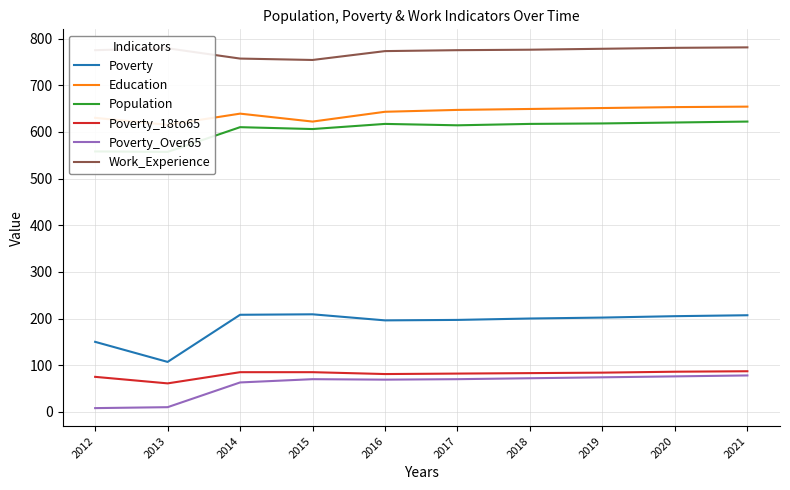

Which series has the widest spread of values?

Poverty